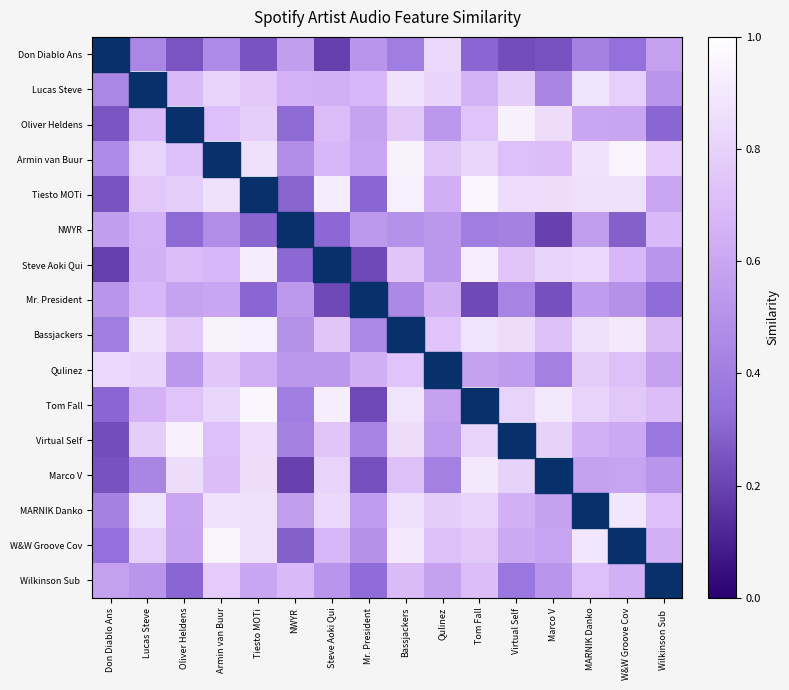

Which series has the largest range (max minus min)?

Steve Aoki Qui